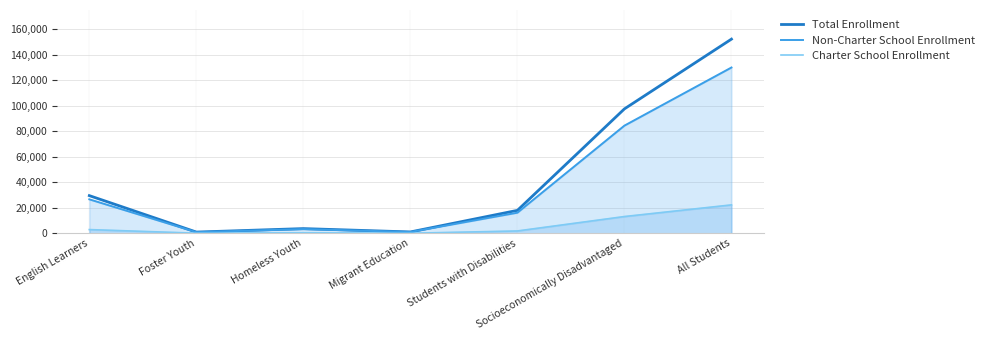

Is the value of Non-Charter School Enrollment at Homeless Youth greater than the value of Charter School Enrollment at English Learners?

Yes